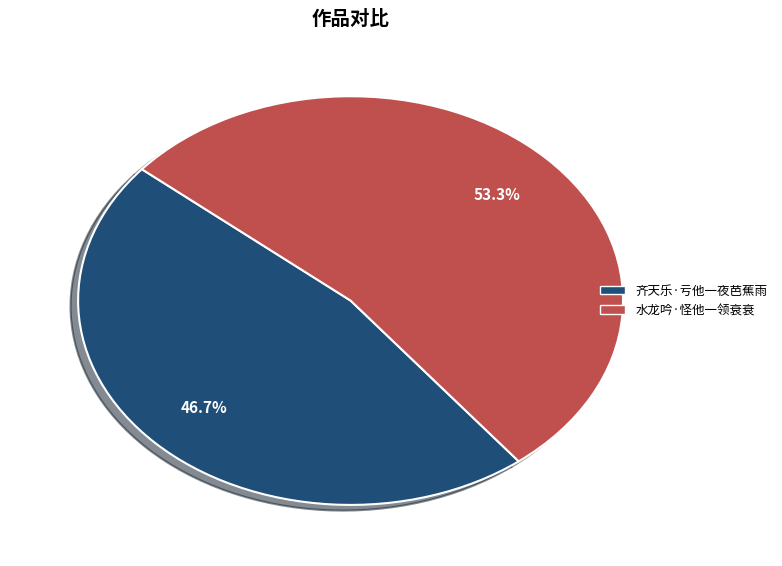

Which has a higher value, 水龙吟·怪他一领衰衰 or 齐天乐·亏他一夜芭蕉雨?

水龙吟·怪他一领衰衰